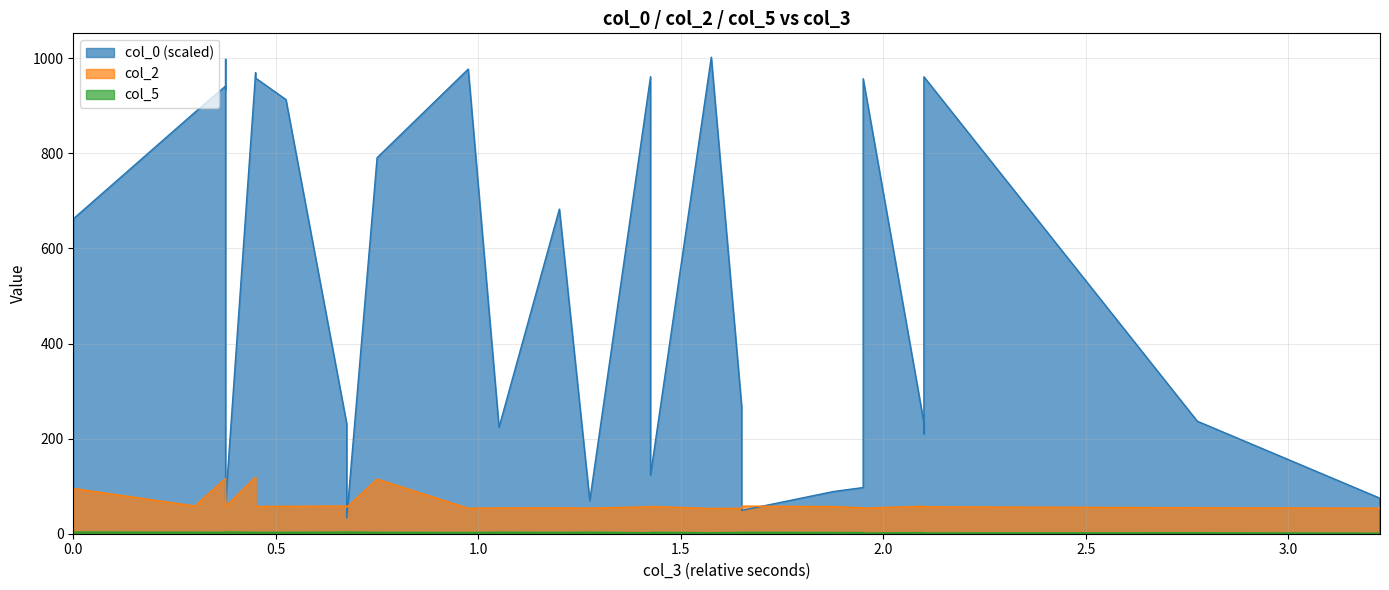

How many lines are shown in the chart?

3